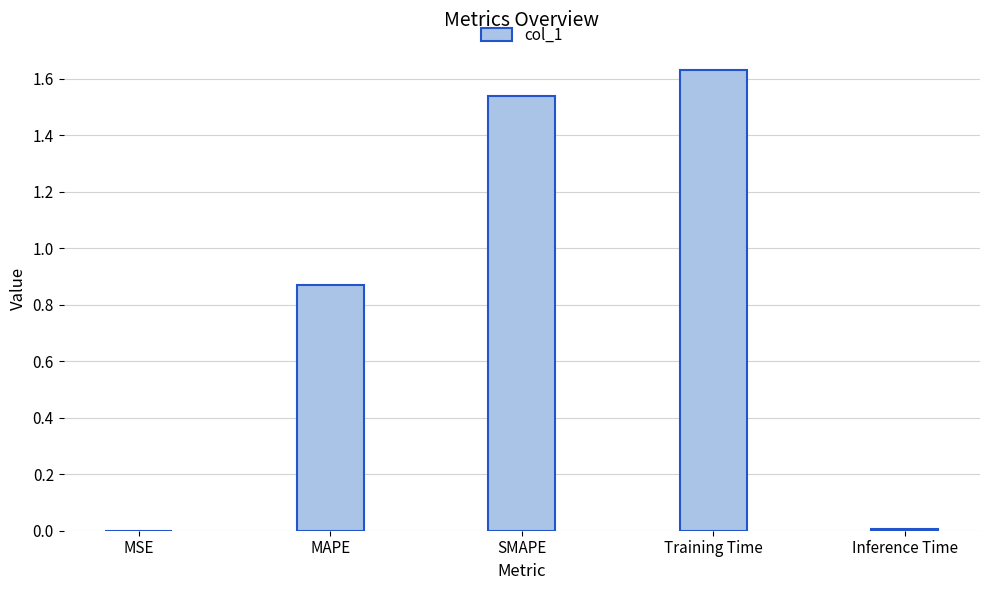

Which category has the highest value across all series?

Training Time